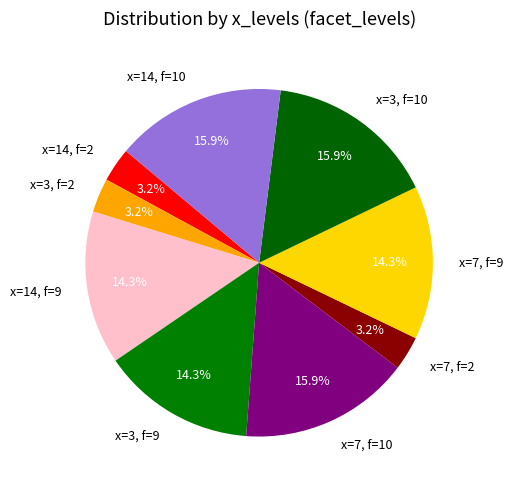

Combined, what portion of the pie is x=14, f=10 and x=3, f=10?

31.7%